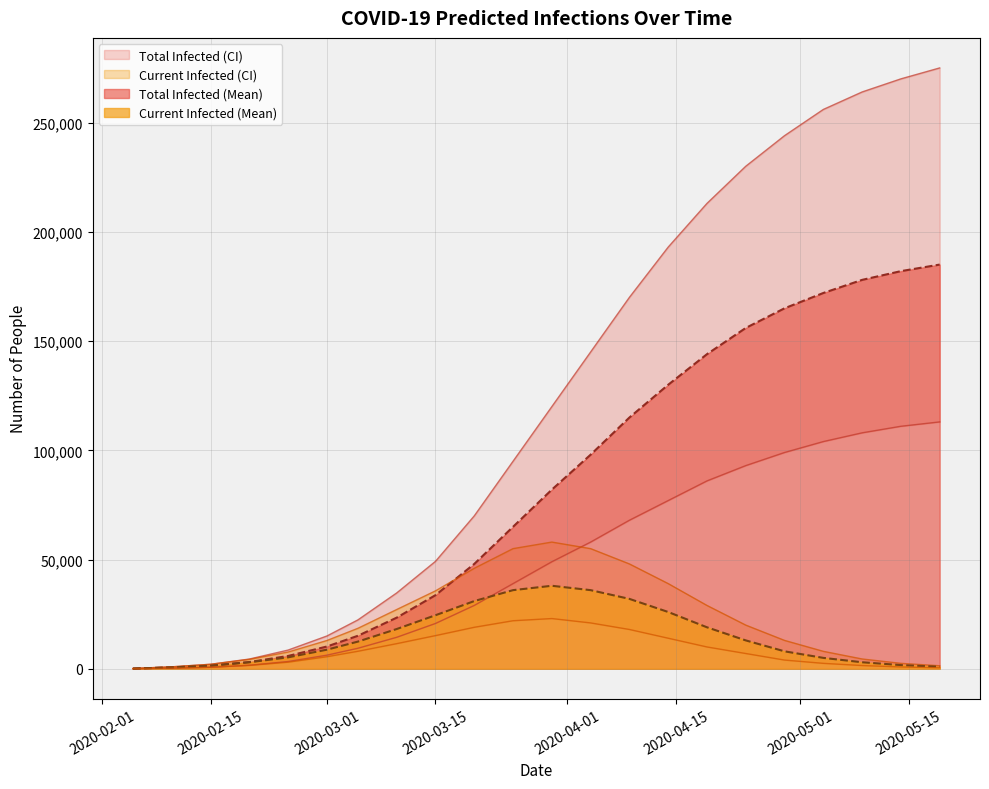

True or false: predicted_current_infected_lower and predicted_total_infected_mean intersect in this chart.

False